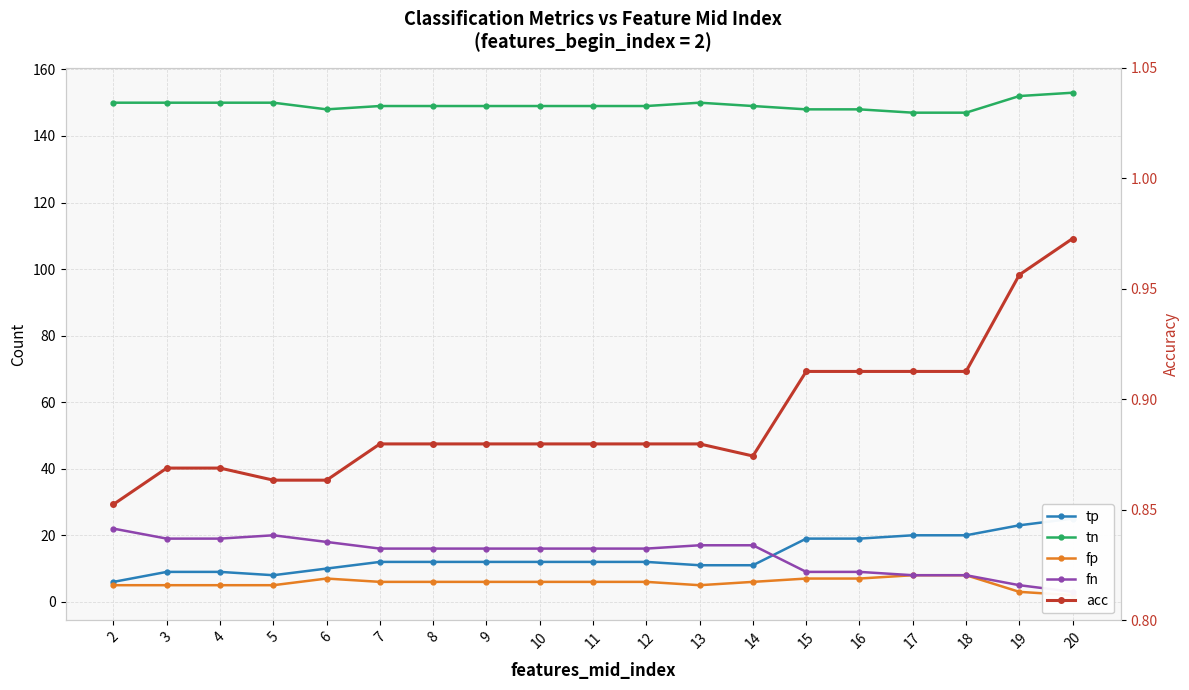

The value of acc at 5 is 0.9. True or false?

True